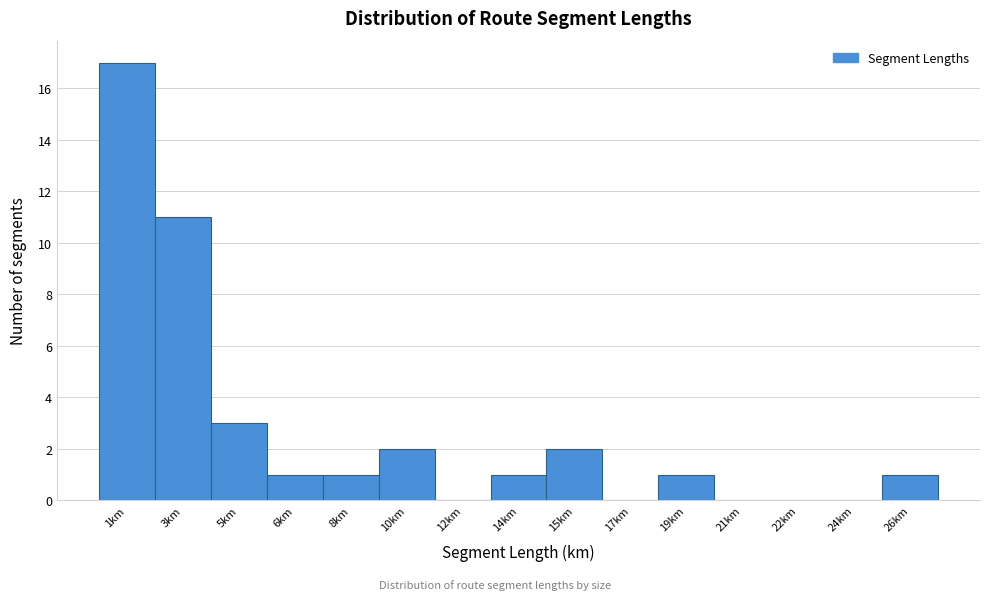

Reading left to right, extract all data points from this chart.

1km=17	3km=11	5km=3	6km=1	8km=1	10km=2	12km=0	14km=1	15km=2	17km=0	19km=1	21km=0	22km=0	24km=0	26km=1